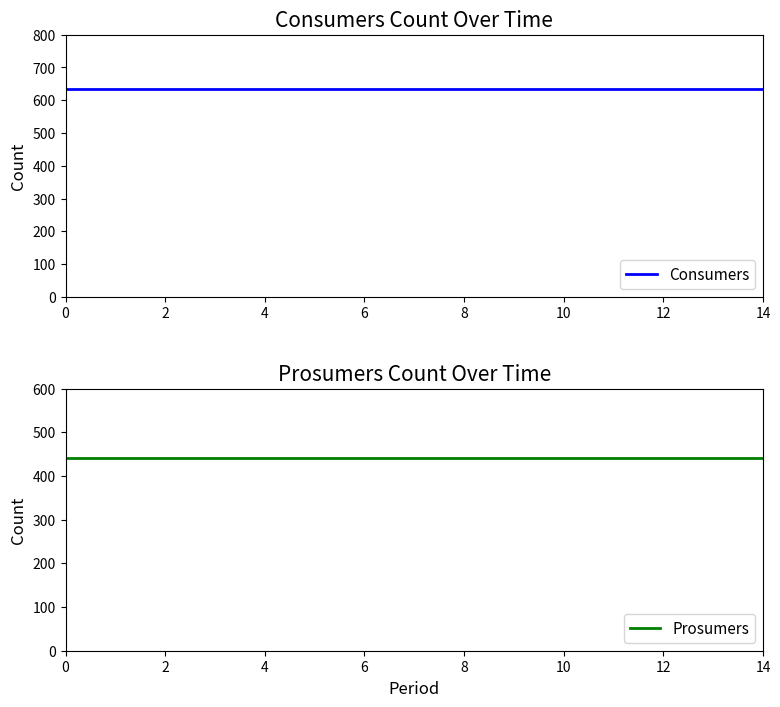

Reading right to left, transcribe all the data shown in this chart.

Consumers: 635	635	635	635	635	635	635	635	635	635	635	635	635	635	635
Prosumers: 440	440	440	440	440	440	440	440	440	440	440	440	440	440	440